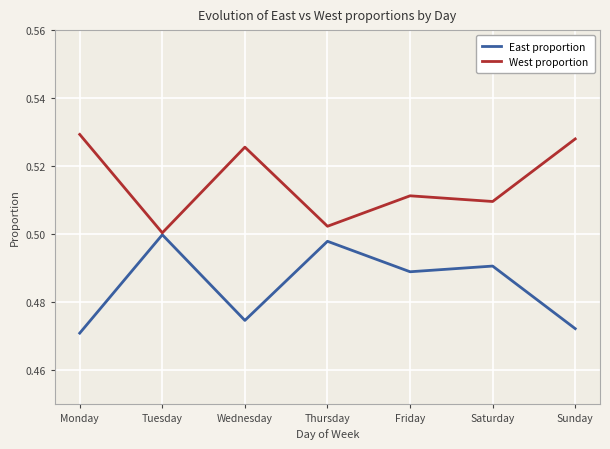

List the series in order of their overall mean, highest first.

West proportion, East proportion